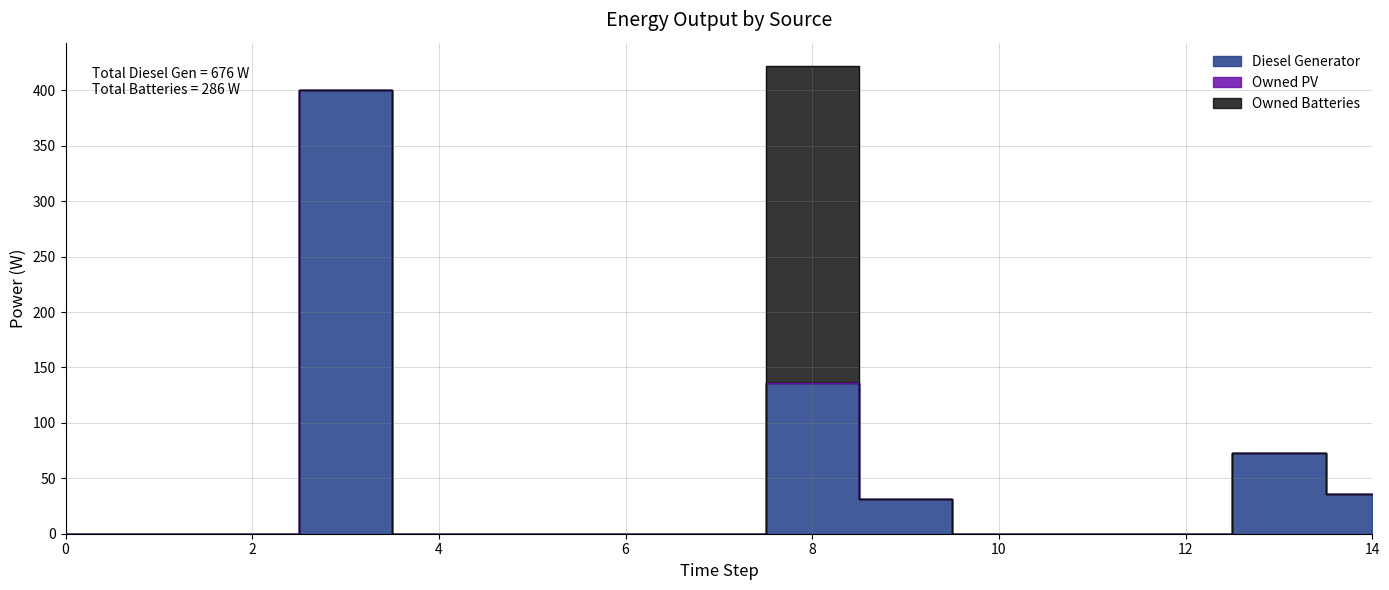

At 4, list the series in order from smallest to largest.

Diesel Generator, Owned PV, Owned Batteries